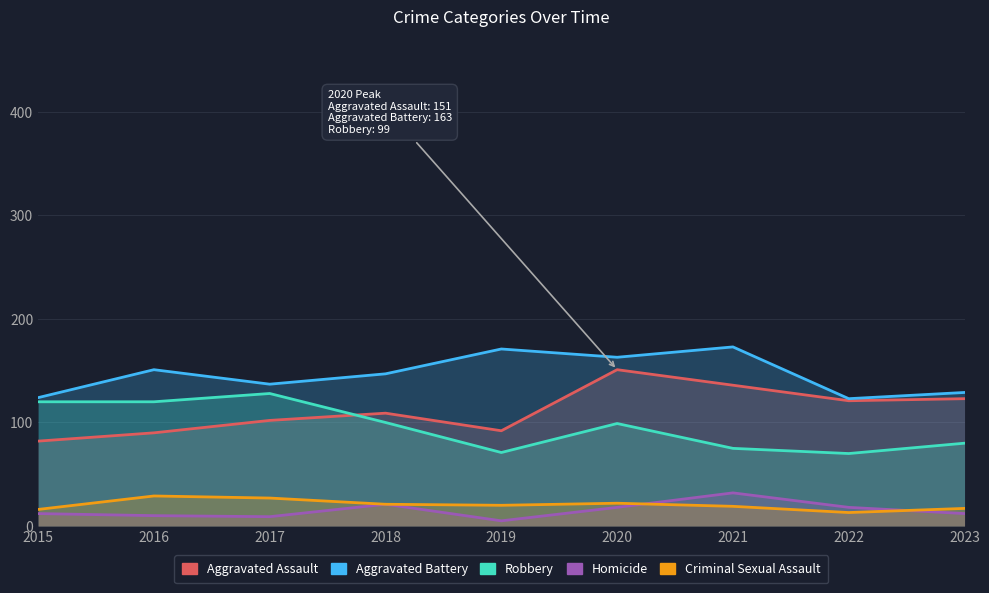

In Aggravated Battery, how many points are lower than both neighbors (excluding endpoints)?

3